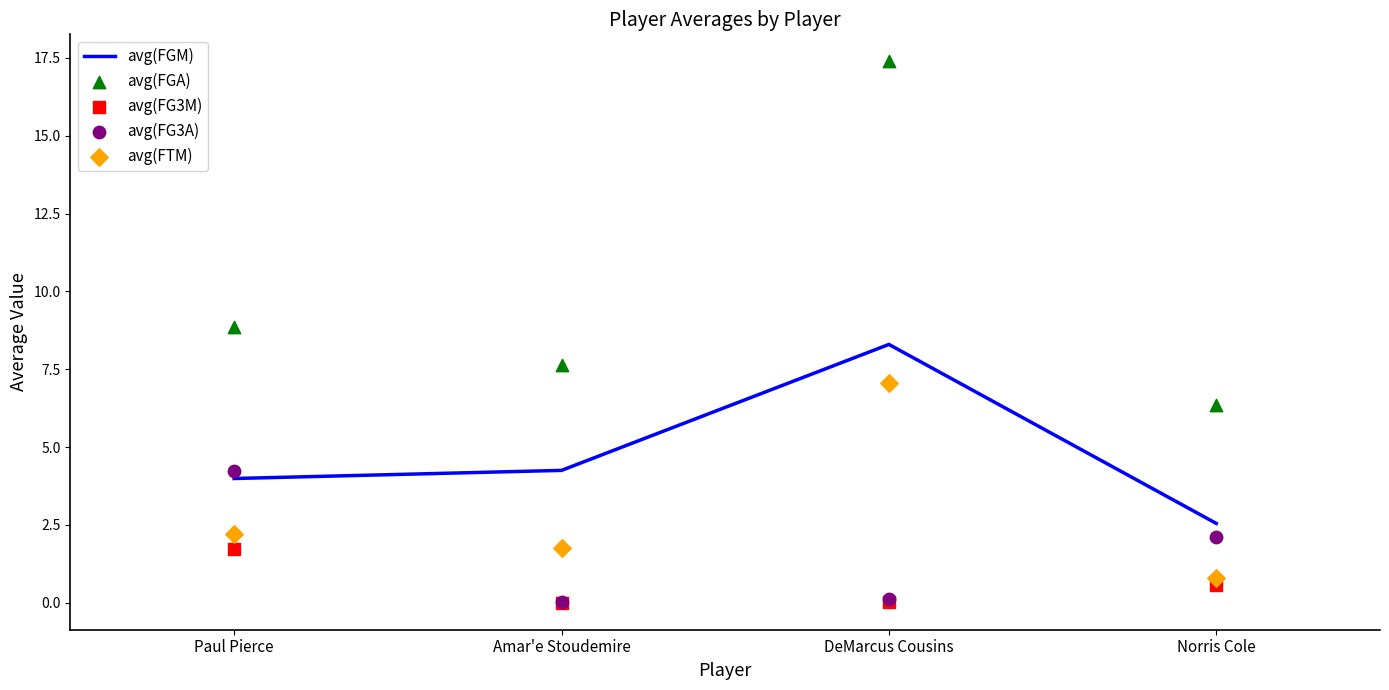

Is the value of avg(FGM) at Amar'e Stoudemire greater than the value of avg(FGA) at DeMarcus Cousins?

No